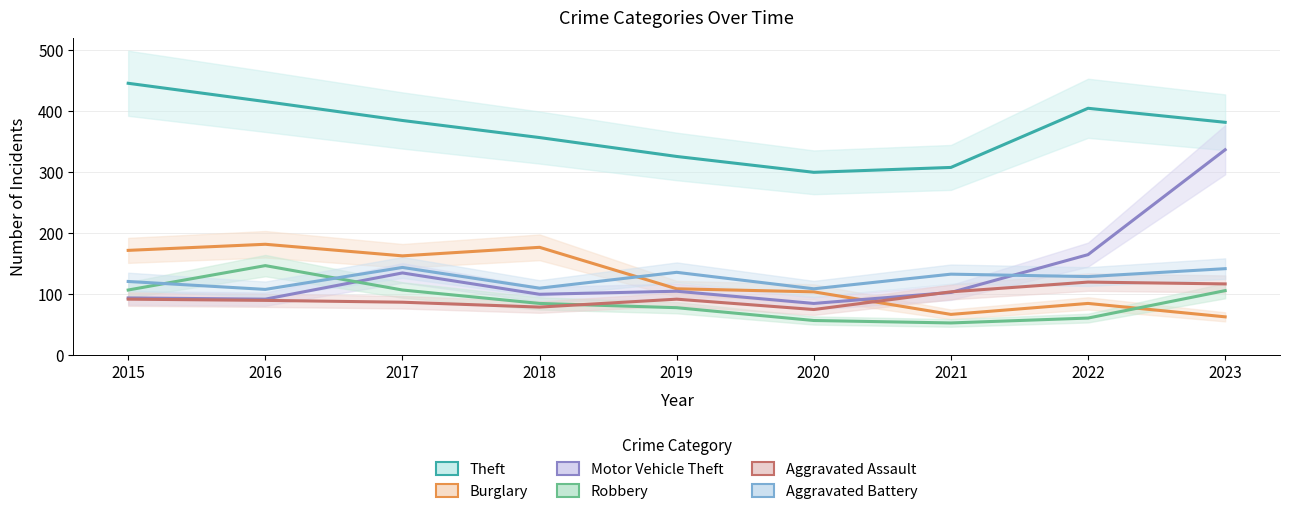

Which series has the largest total across all categories?

Theft